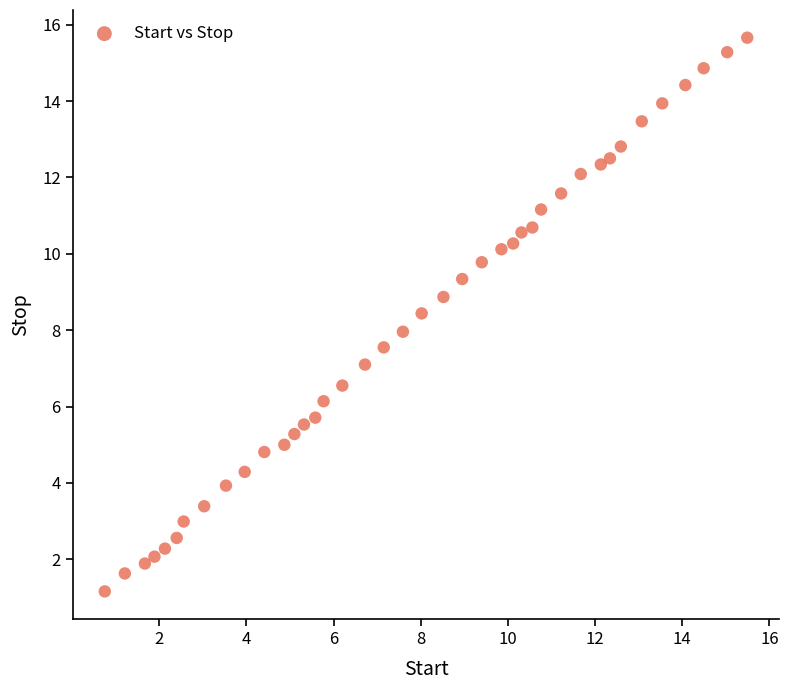

What is the range of Y values (max minus min)?

14.5